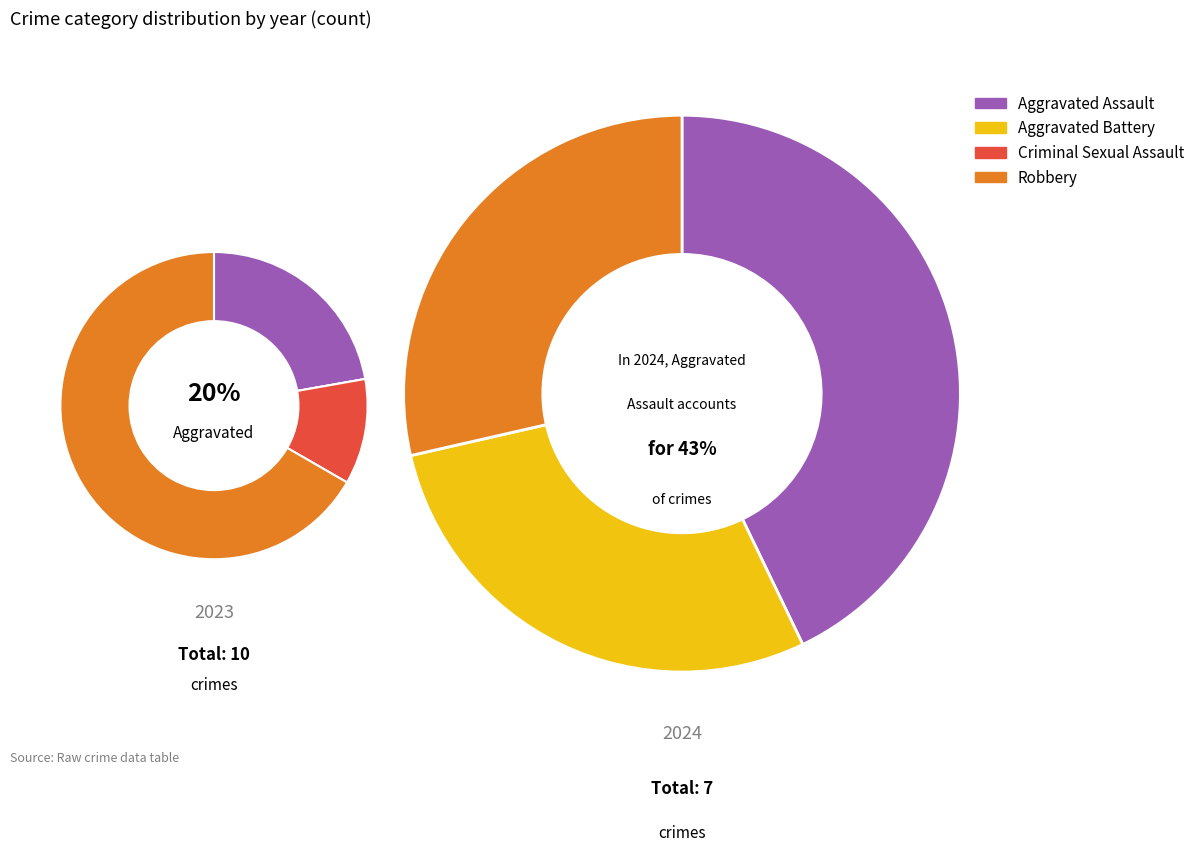

Rank the series by their average value, from highest to lowest.

values_2023, values_2024